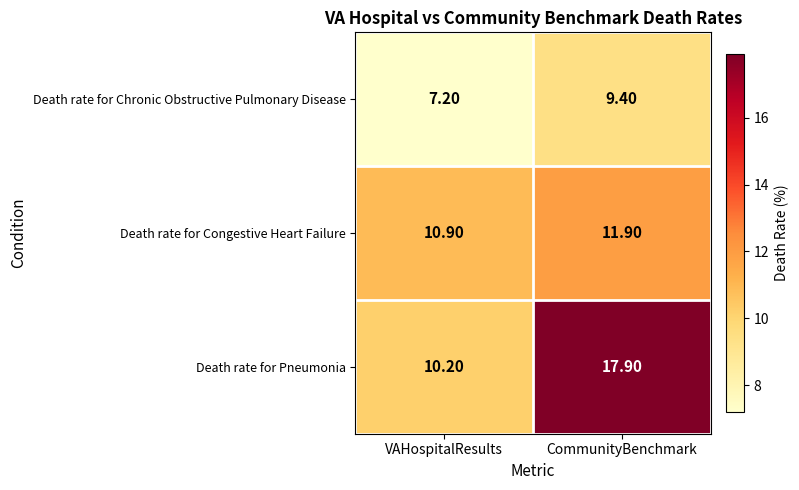

What is the sum of all Death rate for Congestive Heart Failure values?

22.8